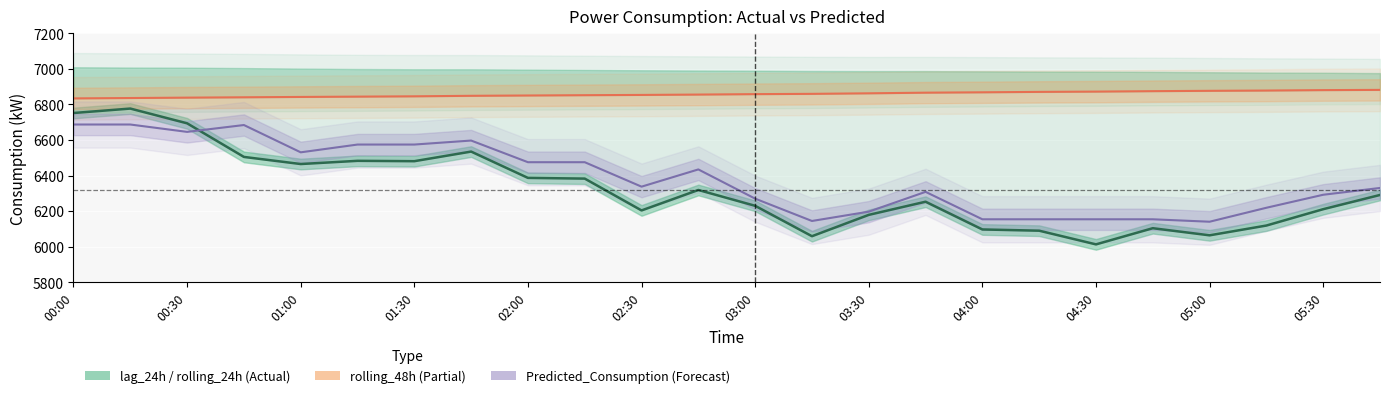

List the series in order of their peak value, highest first.

rolling_48h, lag_24h (Actual), Predicted_Consumption